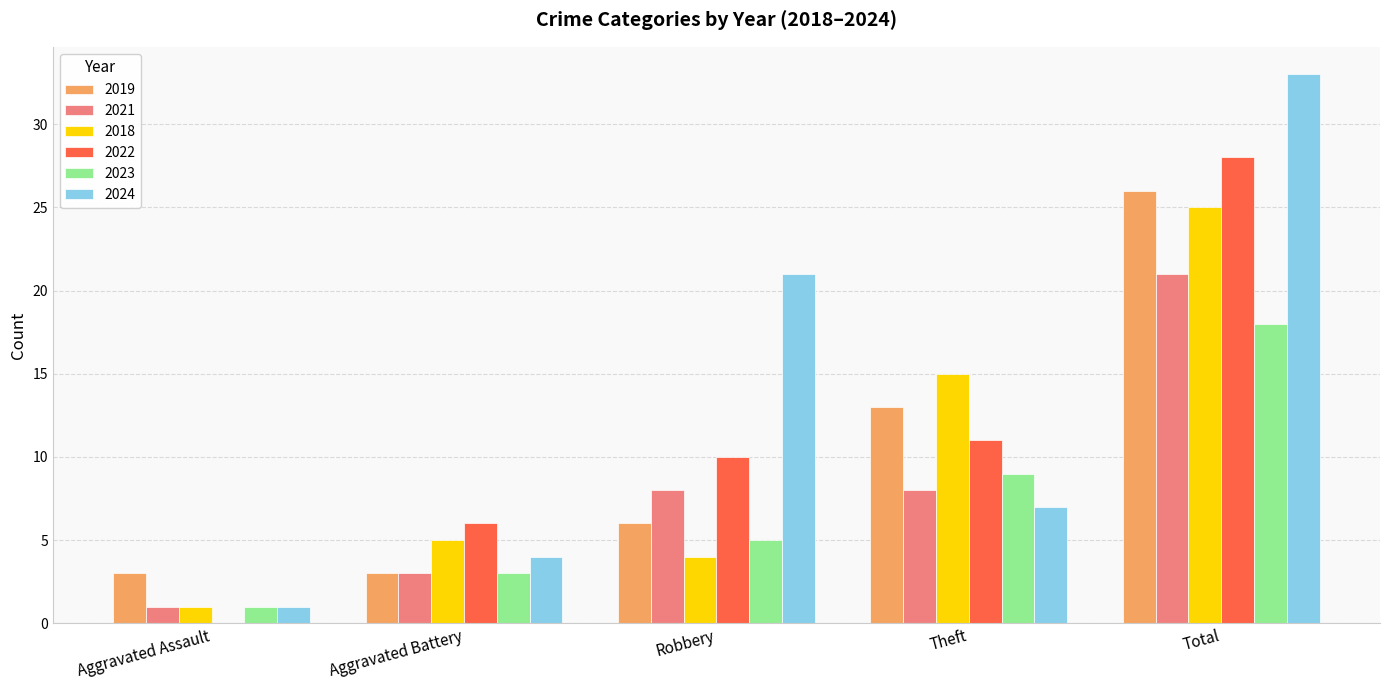

Count the 2023 values in the range 3 to 9.

3